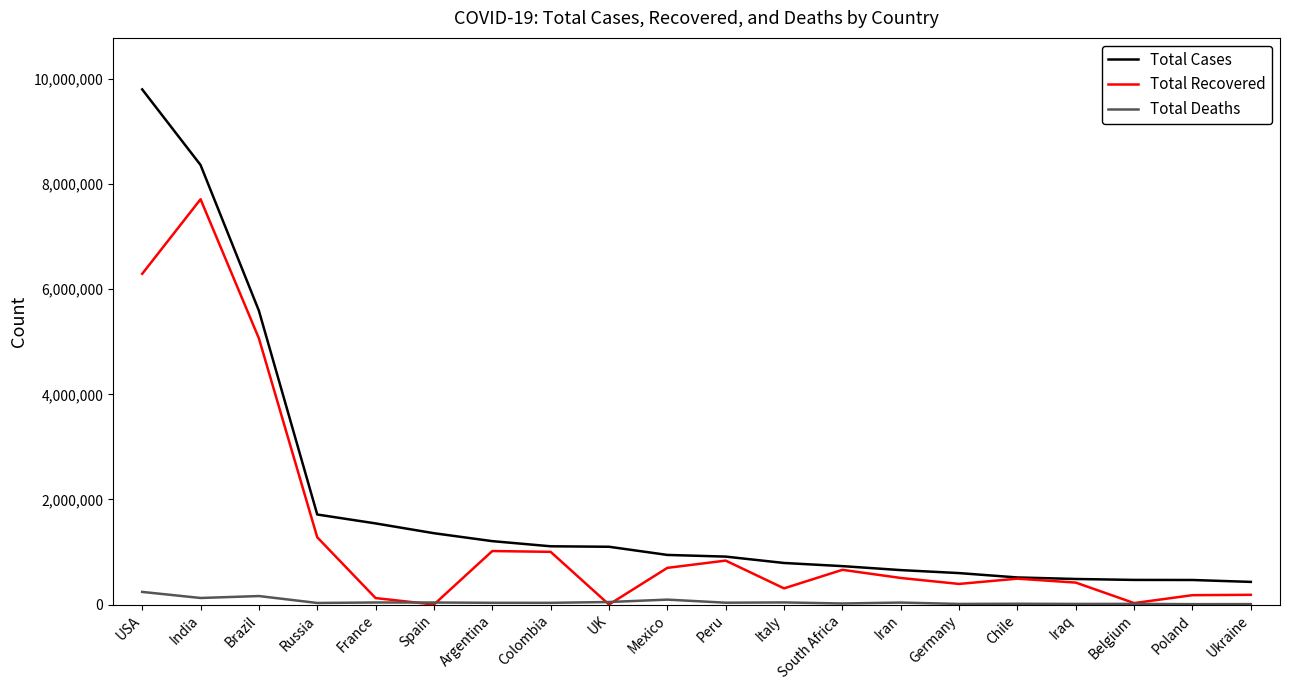

True or false: Total Cases and Total Deaths intersect in this chart.

False